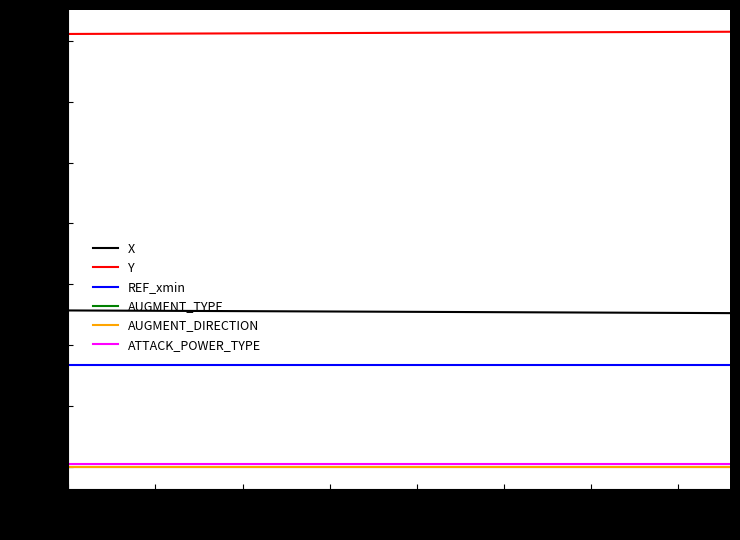

What is the average value of the X series?

509.5